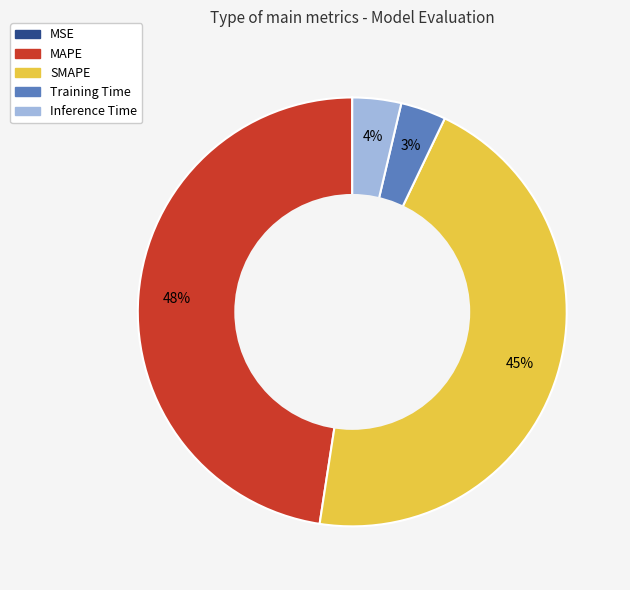

What percentage is the Inference Time slice, to the nearest percent?

4%